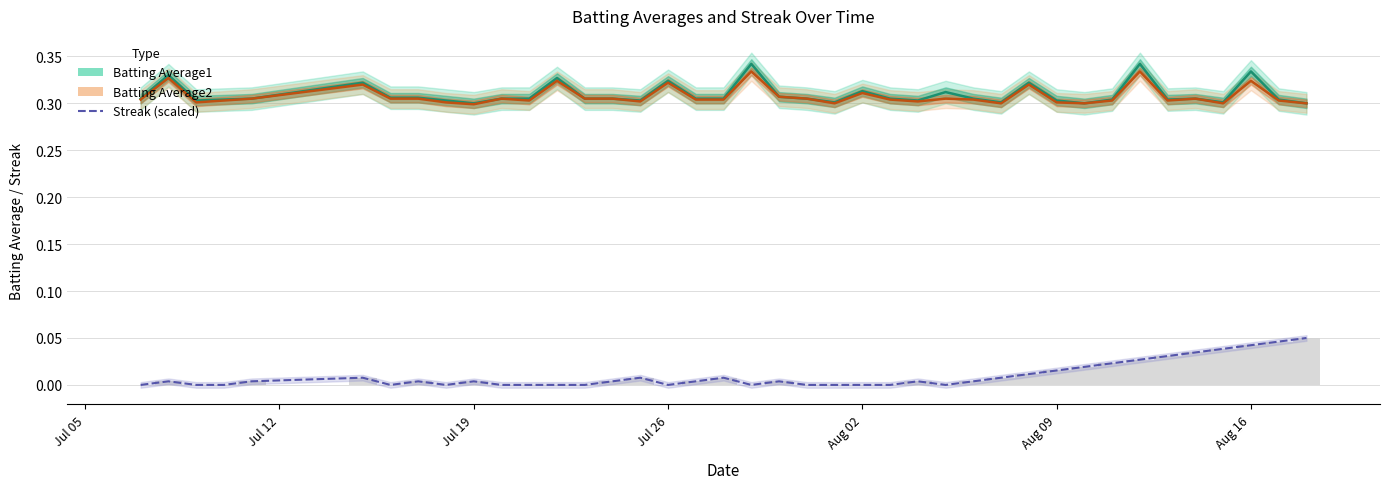

What is the total value across all series at Jul 19?

0.6